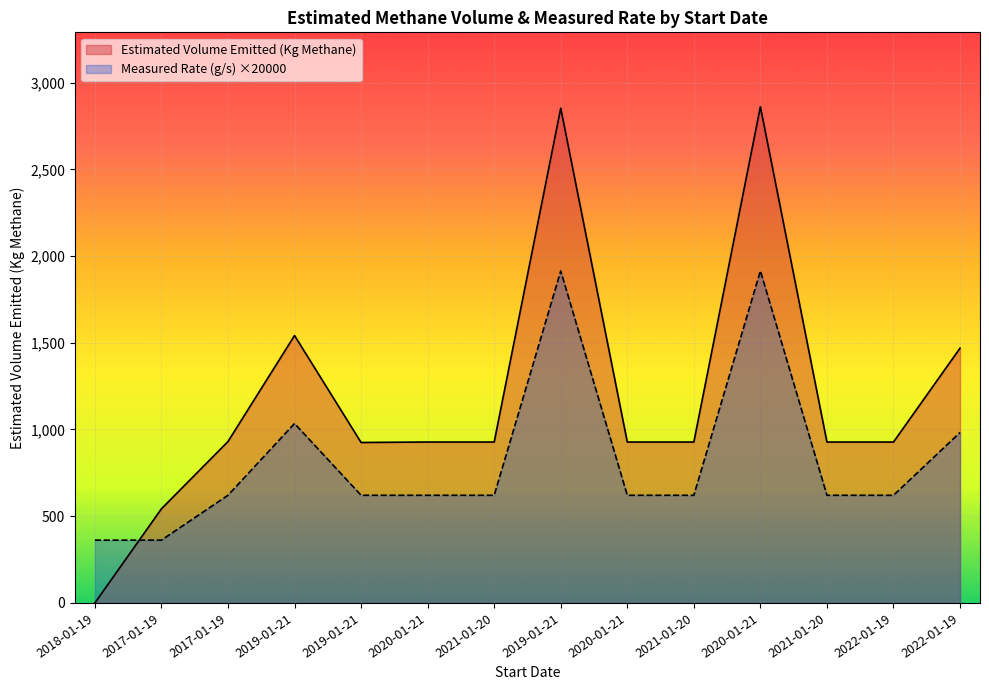

Which has a higher value, 2017-01-19 or 2021-01-20?

2017-01-19